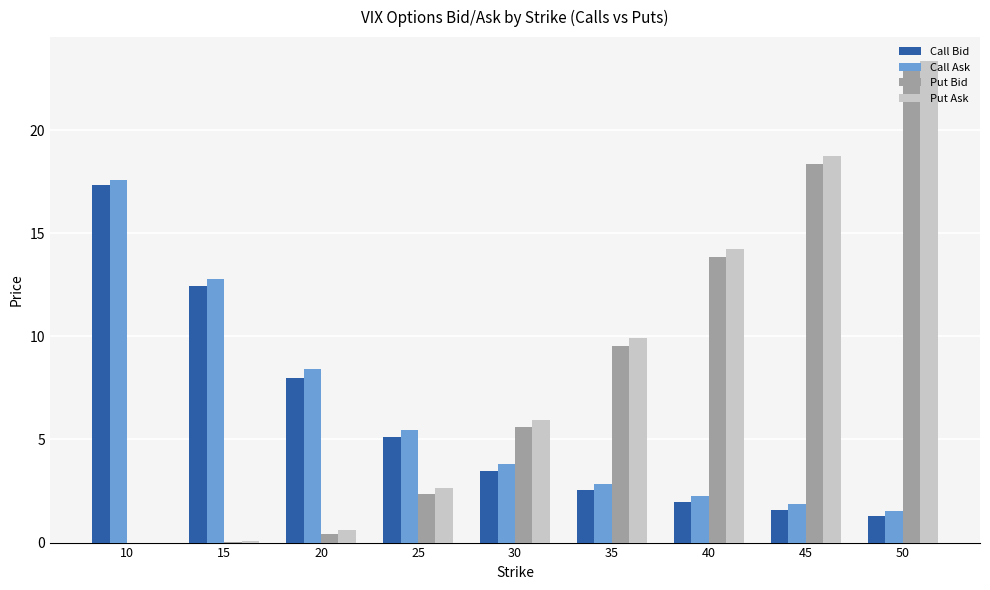

What is the greatest value displayed?

23.4